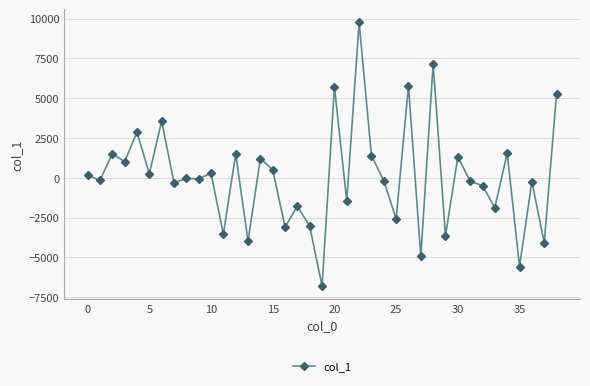

What is the maximum value shown in the chart?

9758.0